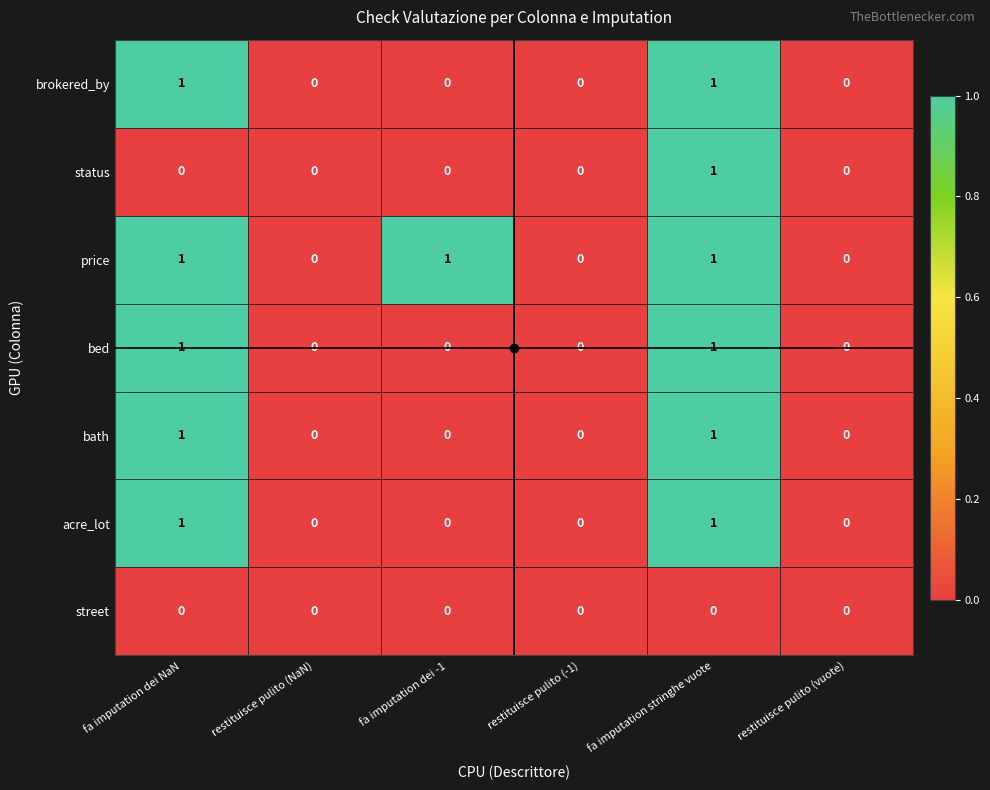

The bed series shows 0 at restituisce pulito (NaN). True or false?

True